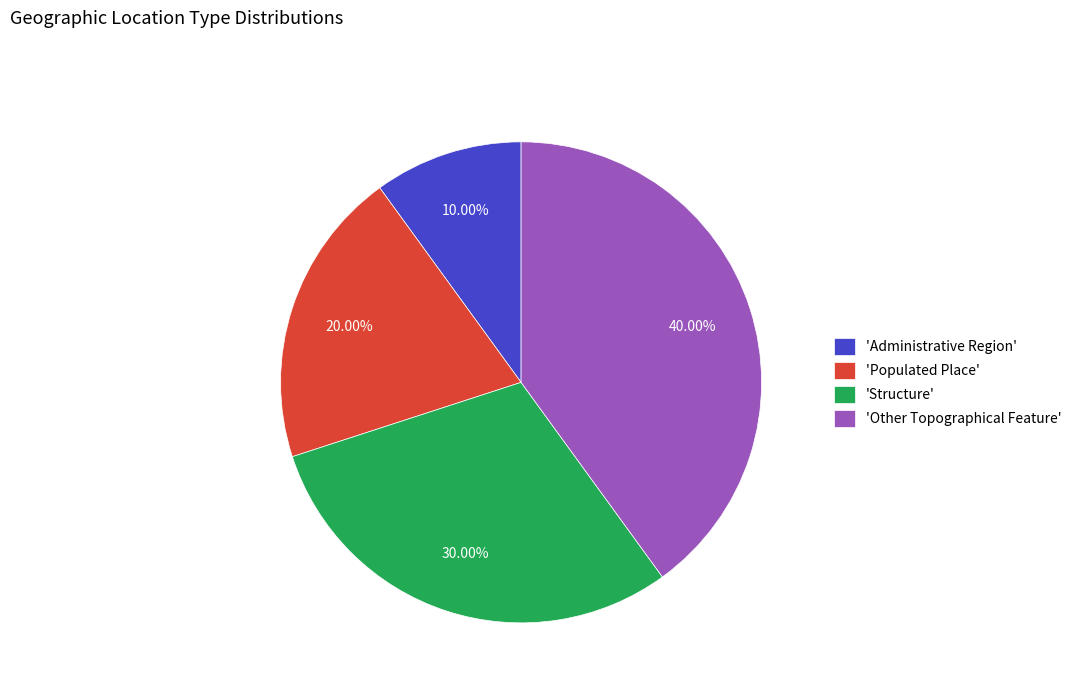

Is there any slice that represents more than half of the pie?

No